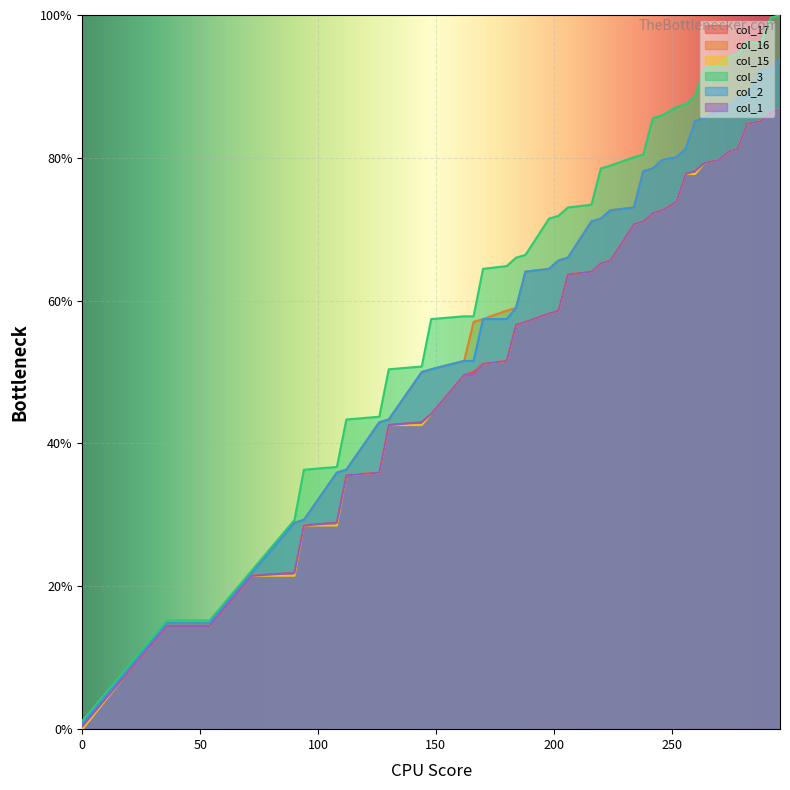

After their last crossing, which series has the higher values: col_1 or col_16?

col_16